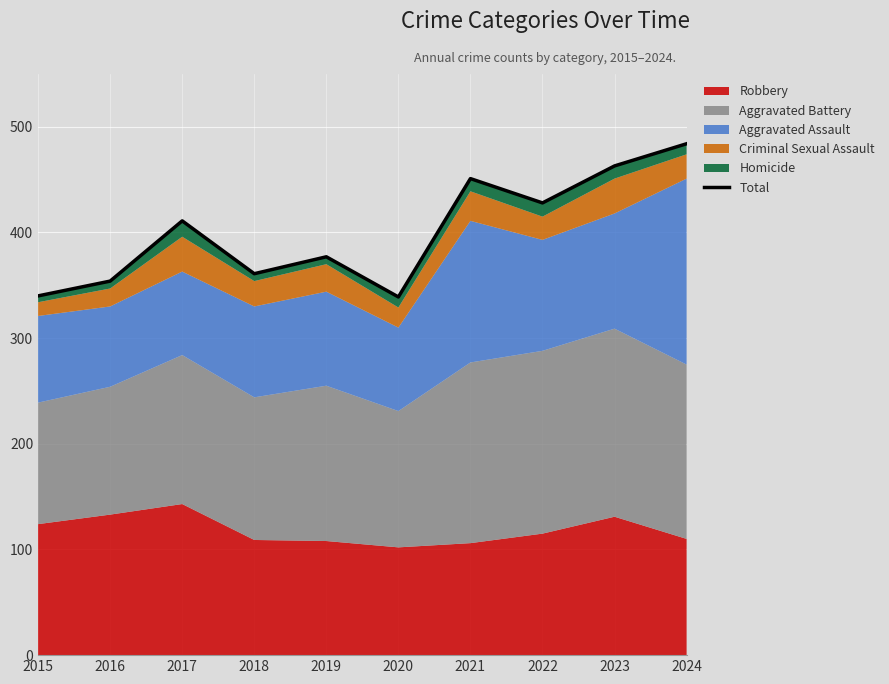

What value does the data have at 2018, to the nearest 50?

350